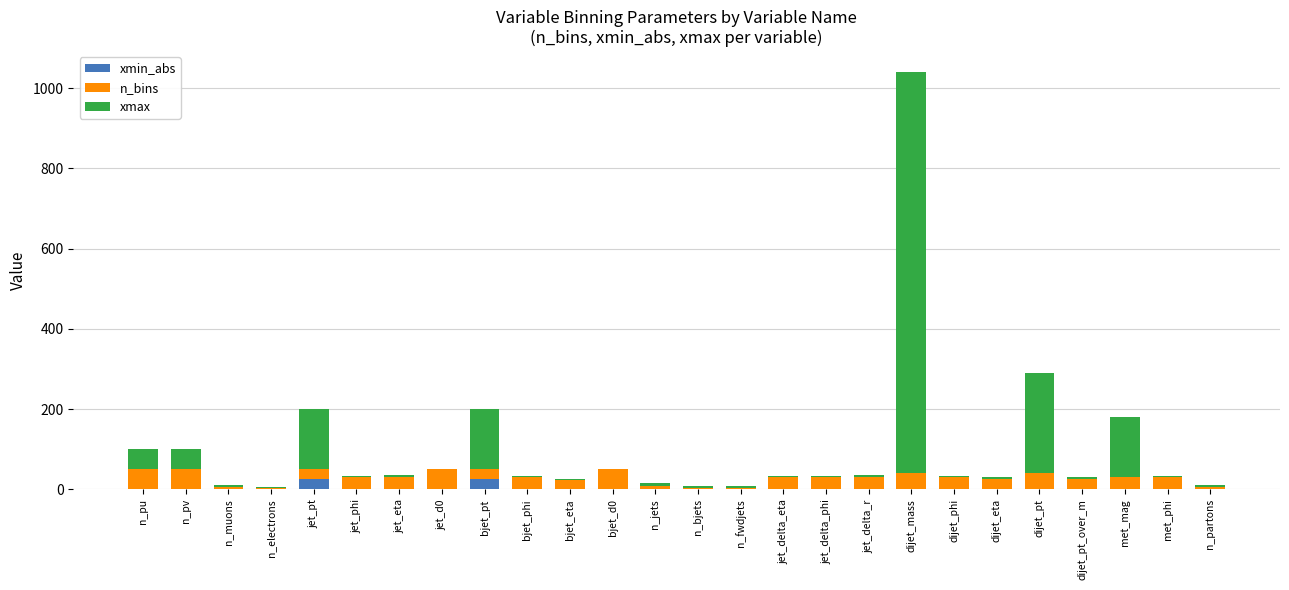

What is the sum of all xmin_abs values?

54.0